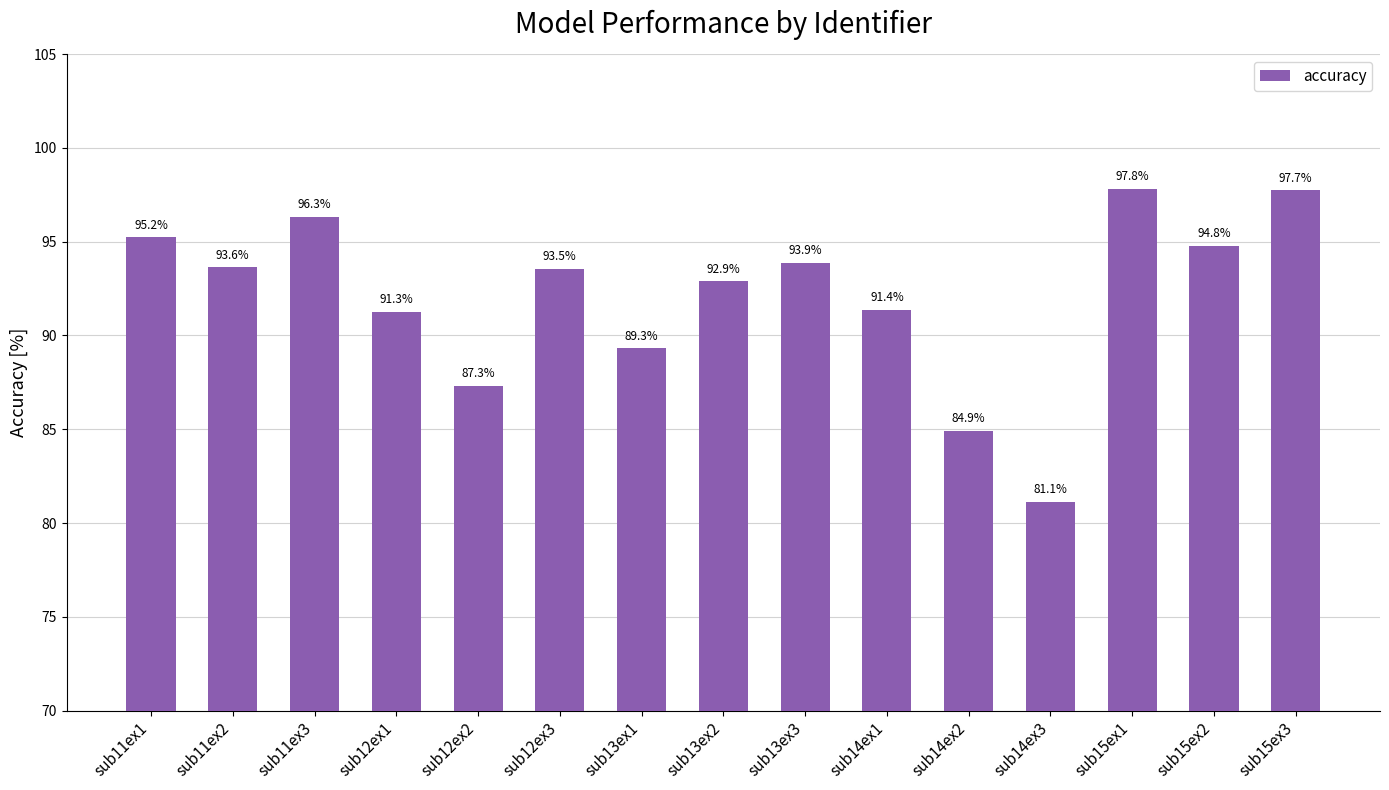

What is the minimum value shown in the chart?

81.1